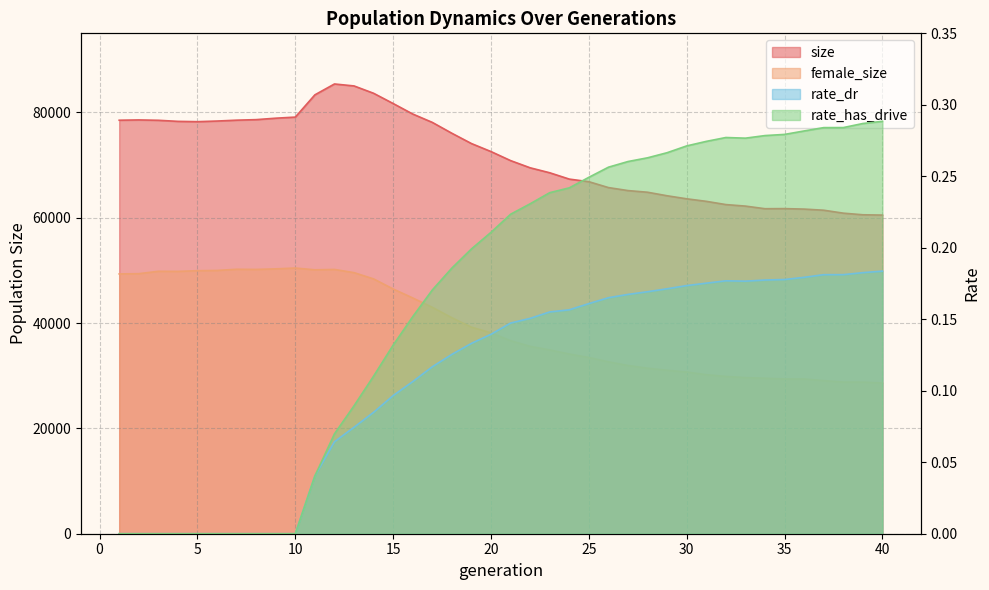

Rank the series at 33 from highest to lowest value.

size, female_size, rate_has_drive, rate_dr